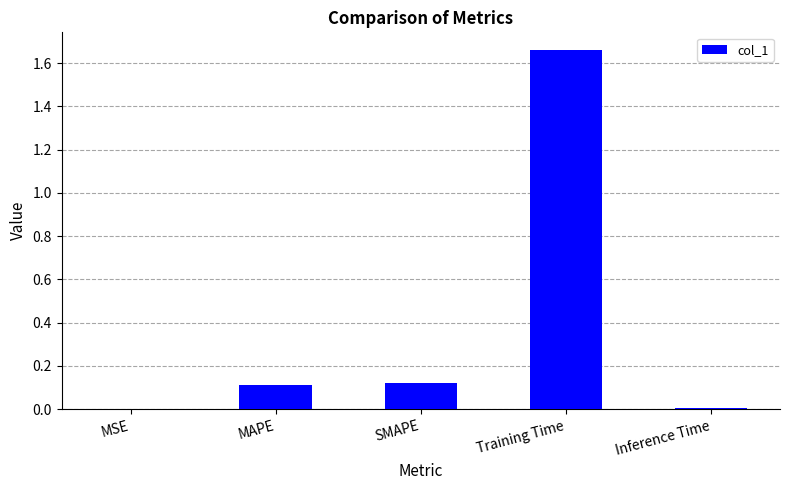

What is the average value?

0.4